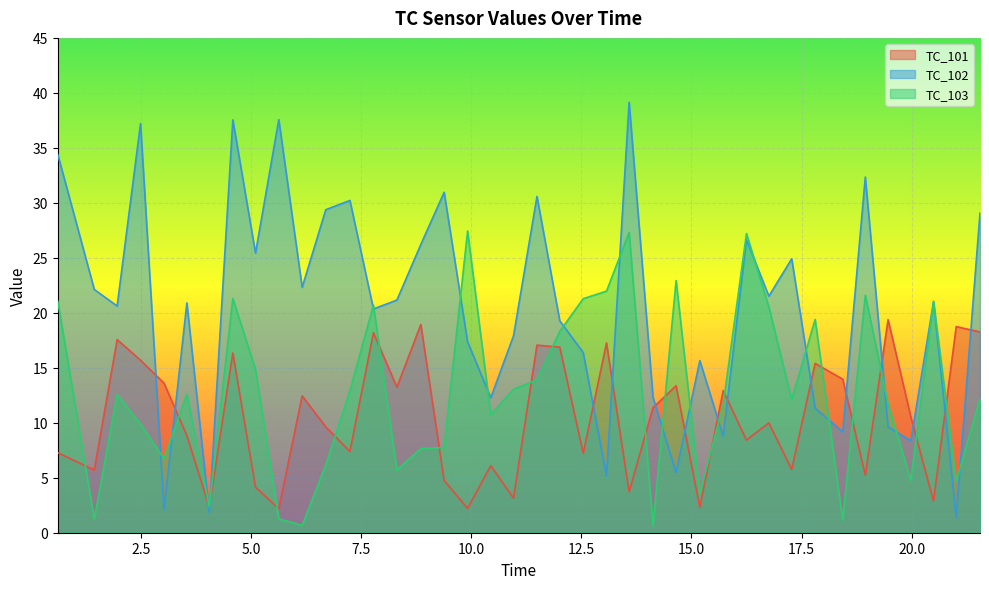

Reading left to right, what are all the values shown in this chart?

TC_101: 7.3	5.7	17.6	15.7	13.6	8.8	2.3	16.3	4.1	2.2	12.4	9.6	7.4	18.2	13.2	18.9	4.7	2.2	6.1	3.1	17.1	16.9	7.2	17.3	3.7	11.4	13.4	2.3	12.9	8.4	10.0	5.8	15.4	14.0	5.2	19.4	10.5	2.9	18.7	18.3
TC_102: 34.4	22.1	20.6	37.2	2.1	20.9	1.8	37.5	25.4	37.6	22.3	29.4	30.2	20.3	21.2	26.2	31.0	17.4	12.3	17.9	30.6	19.3	16.4	5.1	39.1	12.3	5.5	15.6	8.8	26.6	21.5	24.9	11.3	9.2	32.3	9.6	8.4	21.0	1.4	29.1
TC_103: 21.1	1.2	12.6	9.9	6.7	12.6	2.4	21.3	14.9	1.3	0.7	6.2	12.9	20.7	5.7	7.6	7.8	27.4	10.7	13.0	13.9	18.3	21.3	22.0	27.3	0.6	22.9	3.6	11.6	27.2	20.5	12.1	19.4	1.2	21.6	11.7	4.8	21.0	4.7	12.2